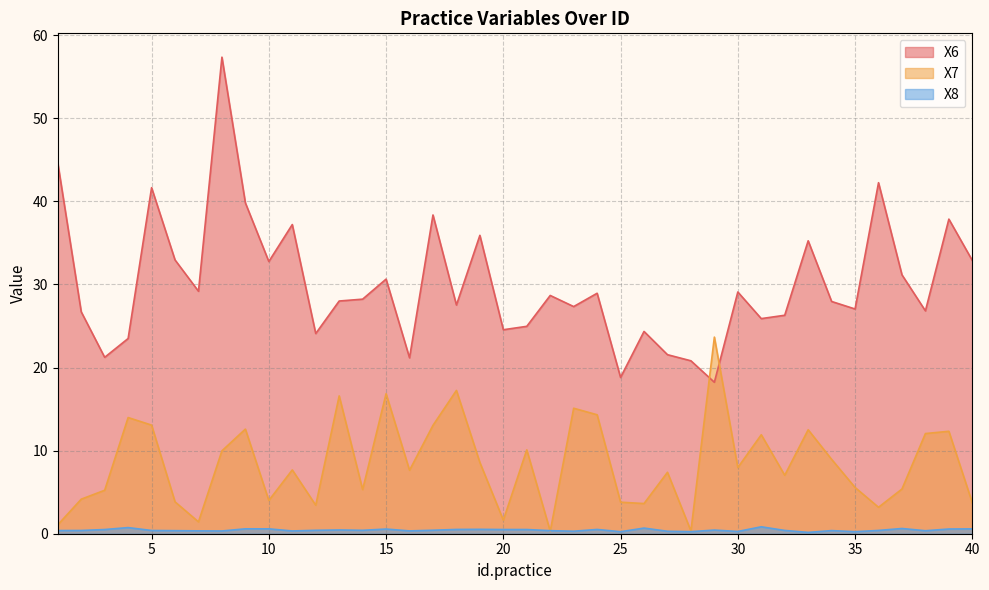

What is the difference between the maximum and minimum values in the X8 series?

0.7